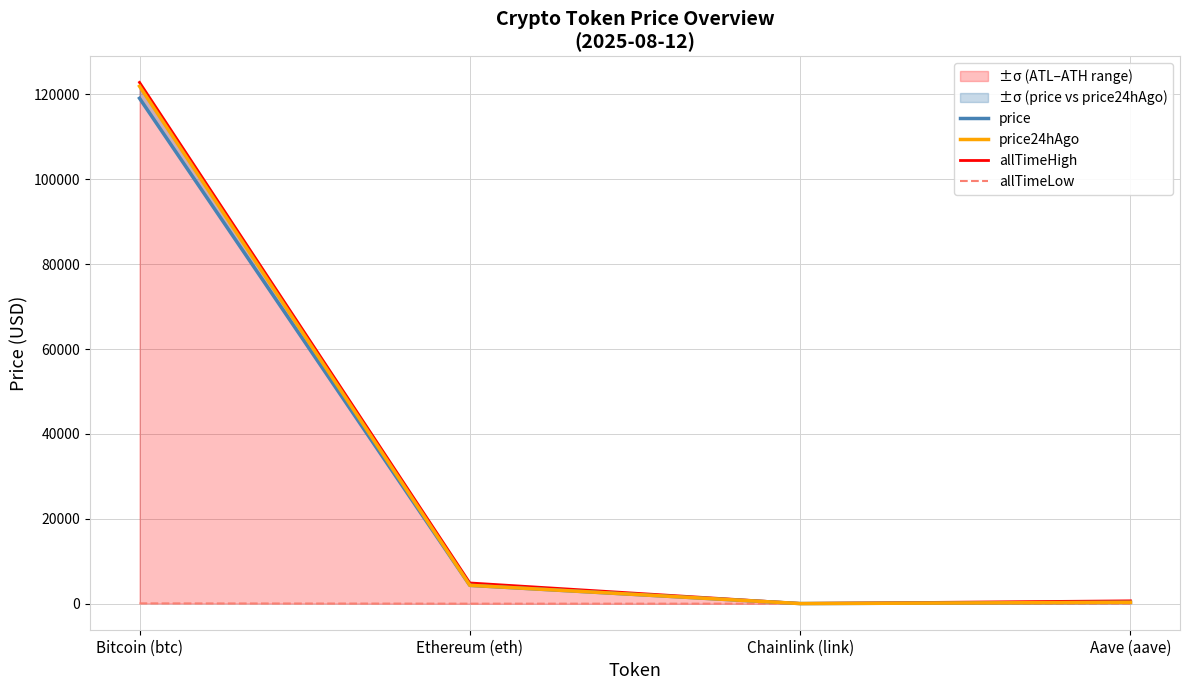

The allTimeLow series shows 67.8 at Bitcoin (btc). True or false?

True